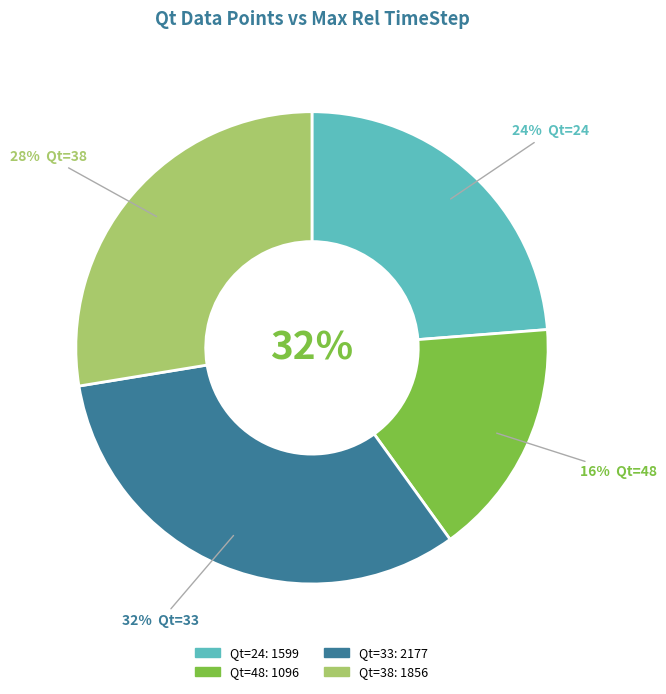

What is the smallest slice in the pie chart?

48